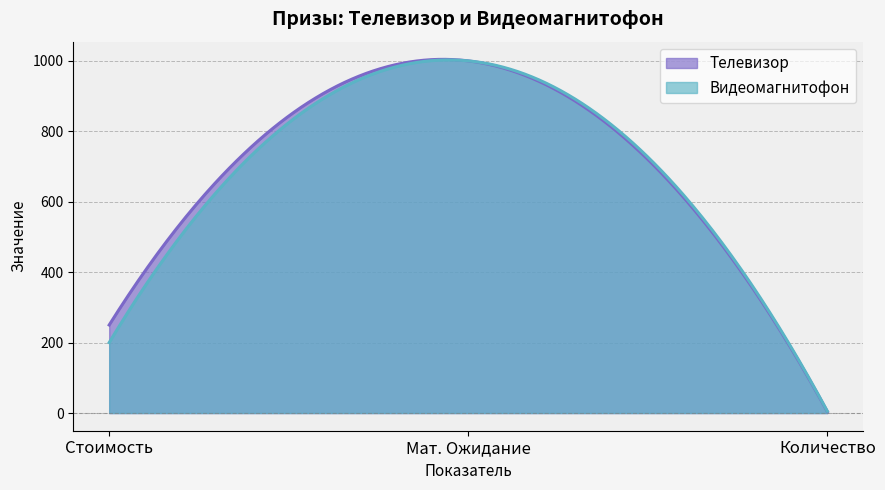

Is it true that Телевизор equals 366 at Стоимость?

False